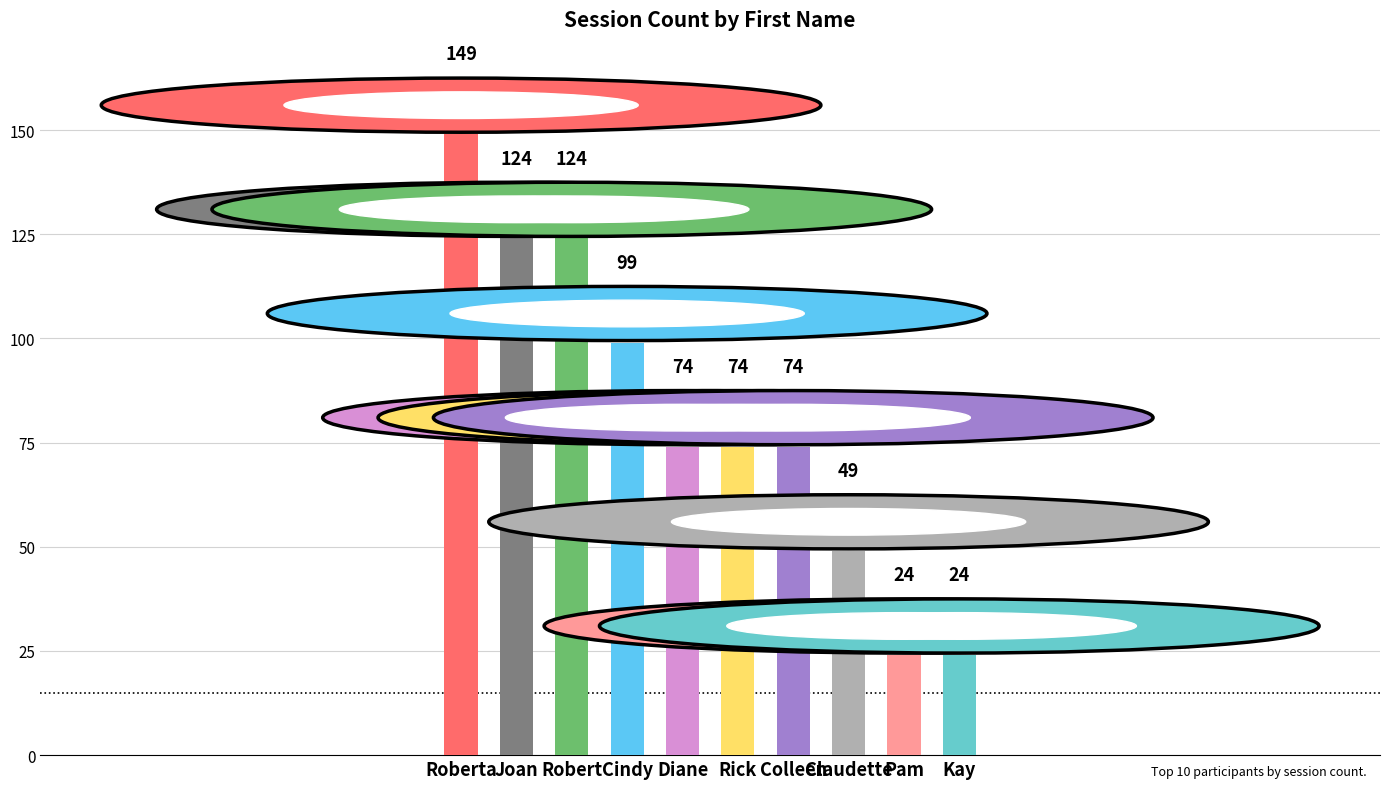

The chart shows a value of 151 at Cindy. True or false?

False